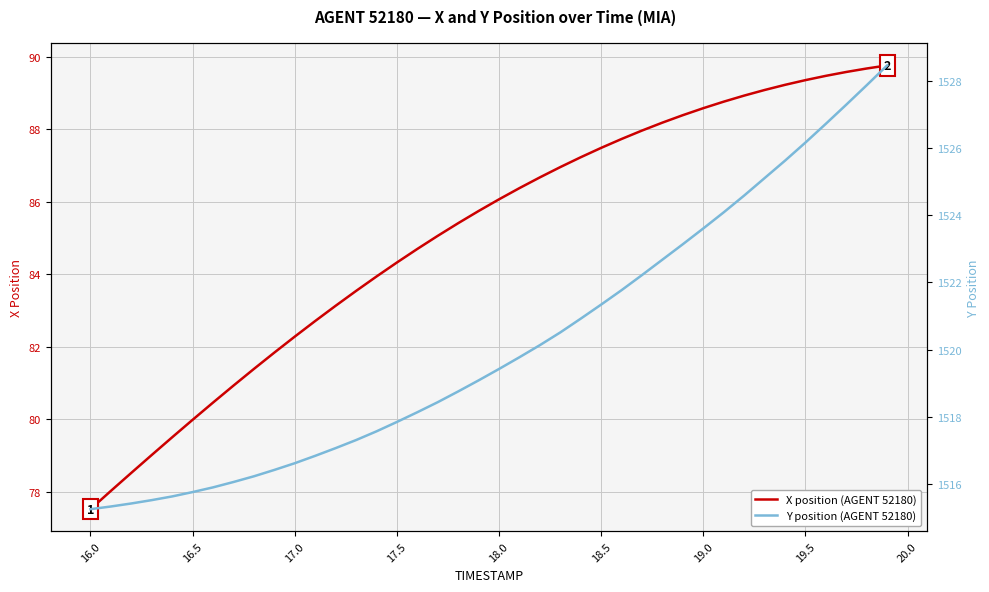

Rank the series by their average value, from lowest to highest.

X position (AGENT 52180), Y position (AGENT 52180)